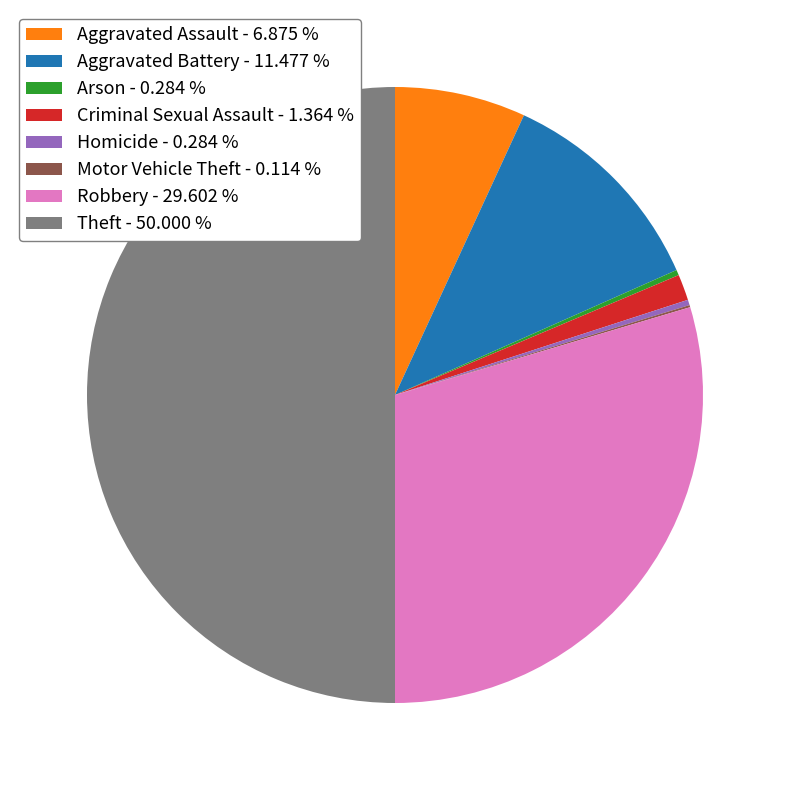

Which slice is the largest?

Theft